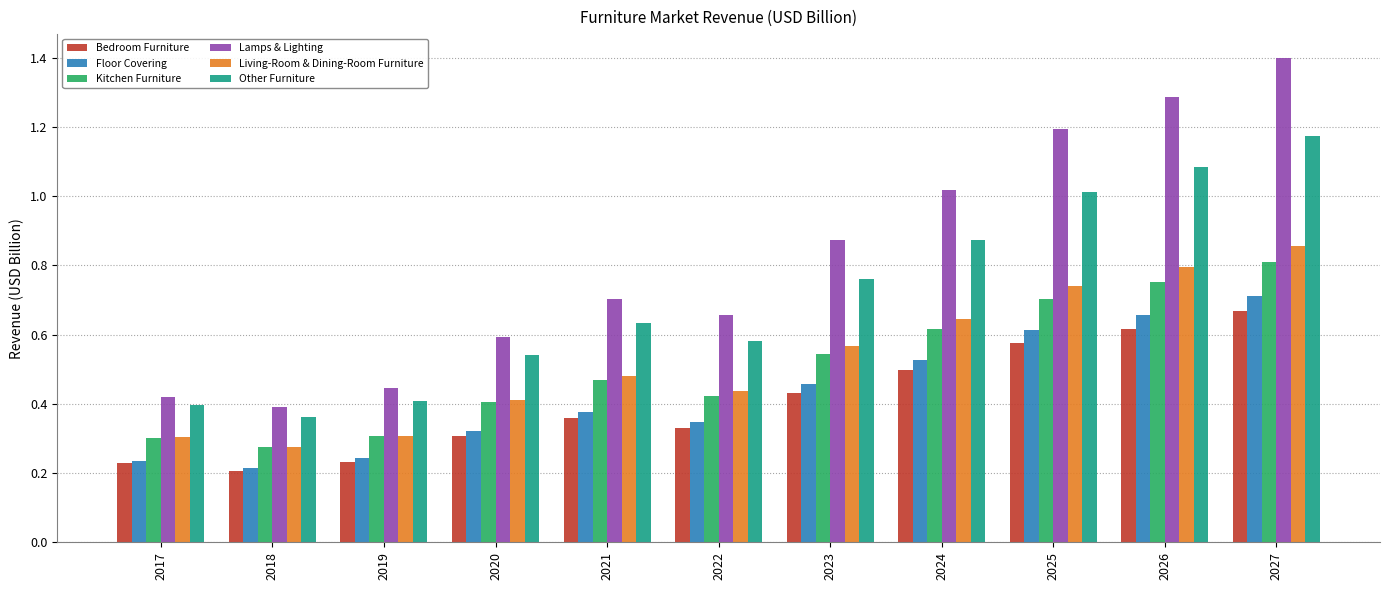

What is the greatest value displayed?

1.4